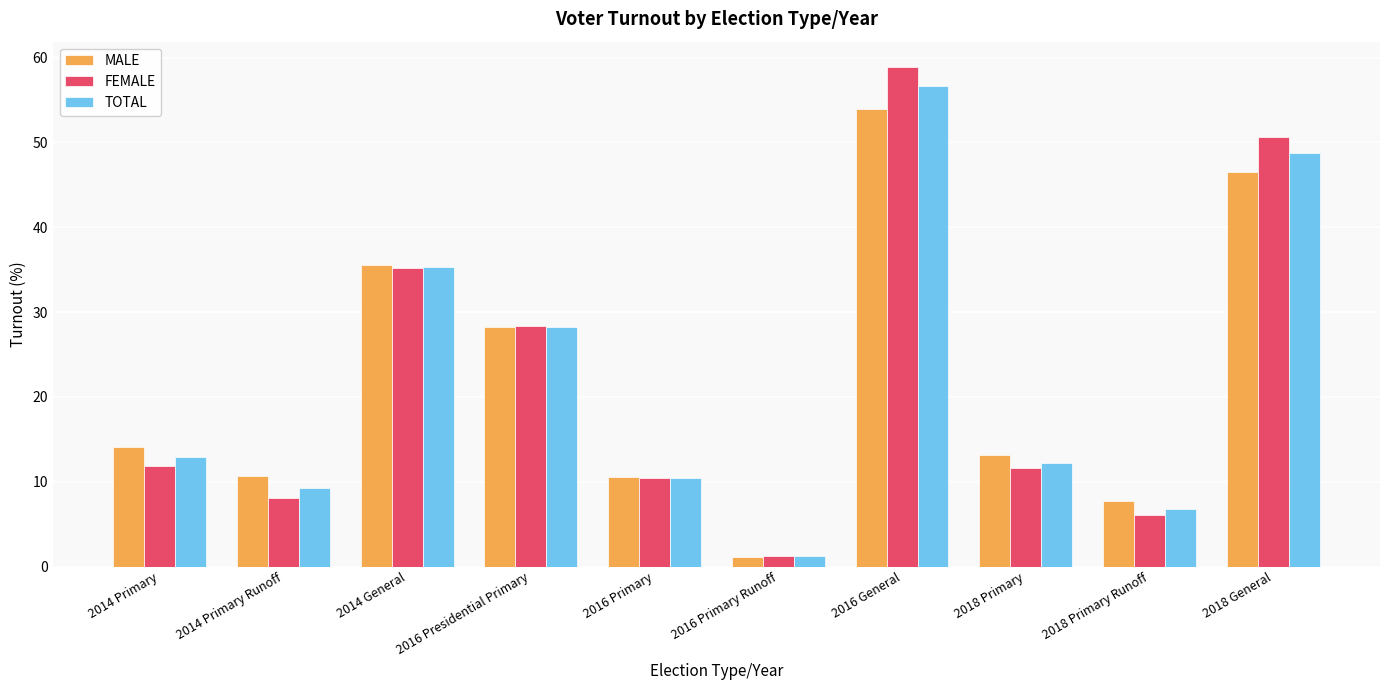

Is it true that FEMALE equals 11.6 at 2018 Primary?

True